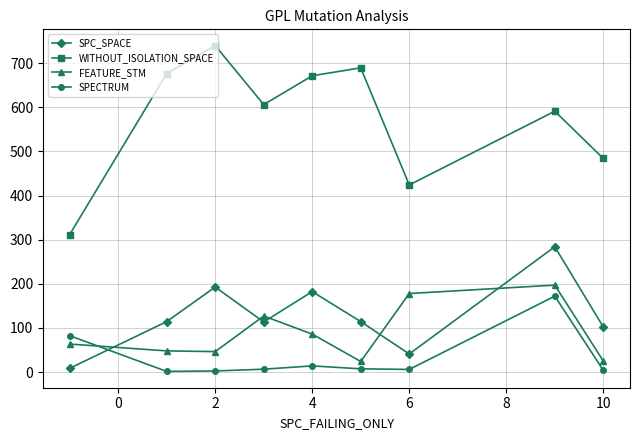

True or false: FEATURE_STM and WITHOUT_ISOLATION_SPACE cross at least once.

False